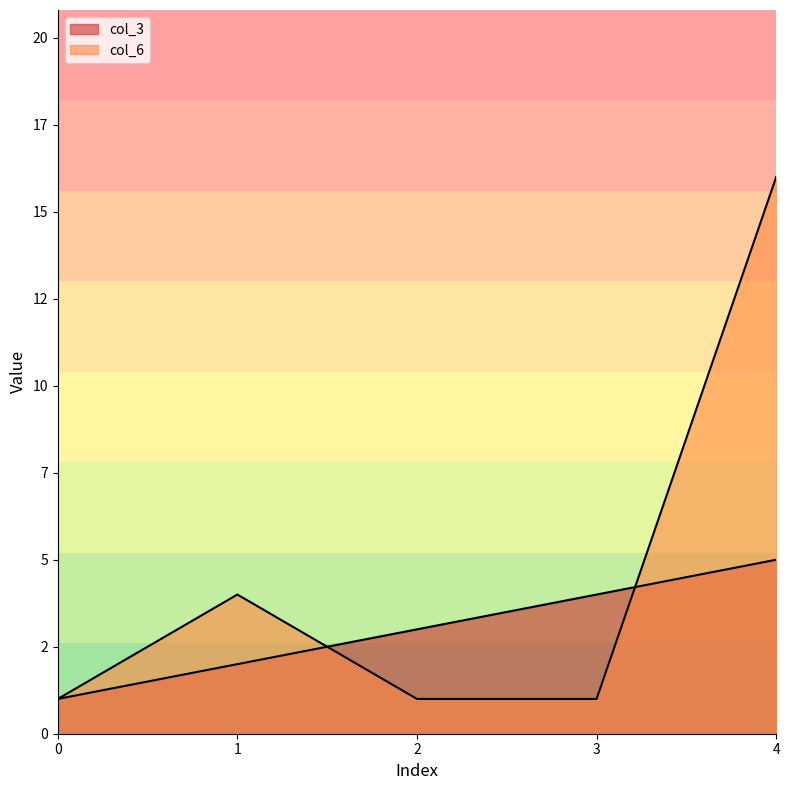

List the series in order of their overall mean, highest first.

col_6, col_3